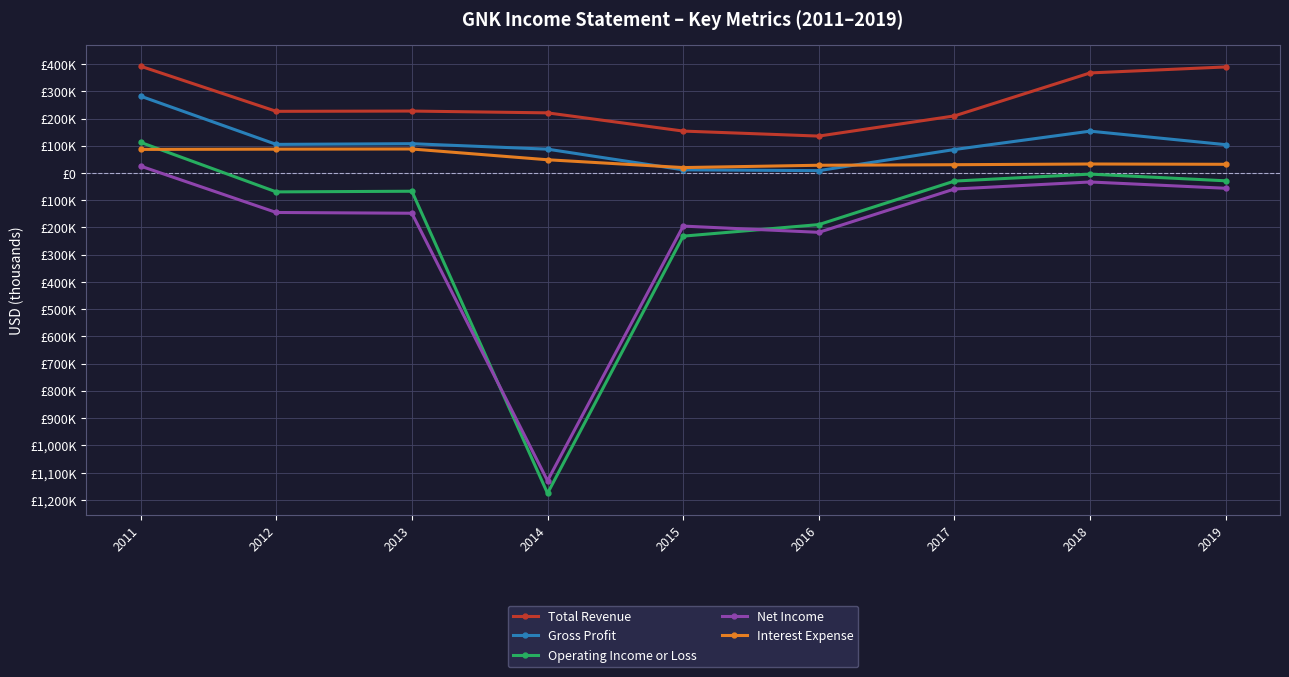

What are all the series names shown in the legend?

Total Revenue, Gross Profit, Operating Income or Loss, Net Income, Interest Expense